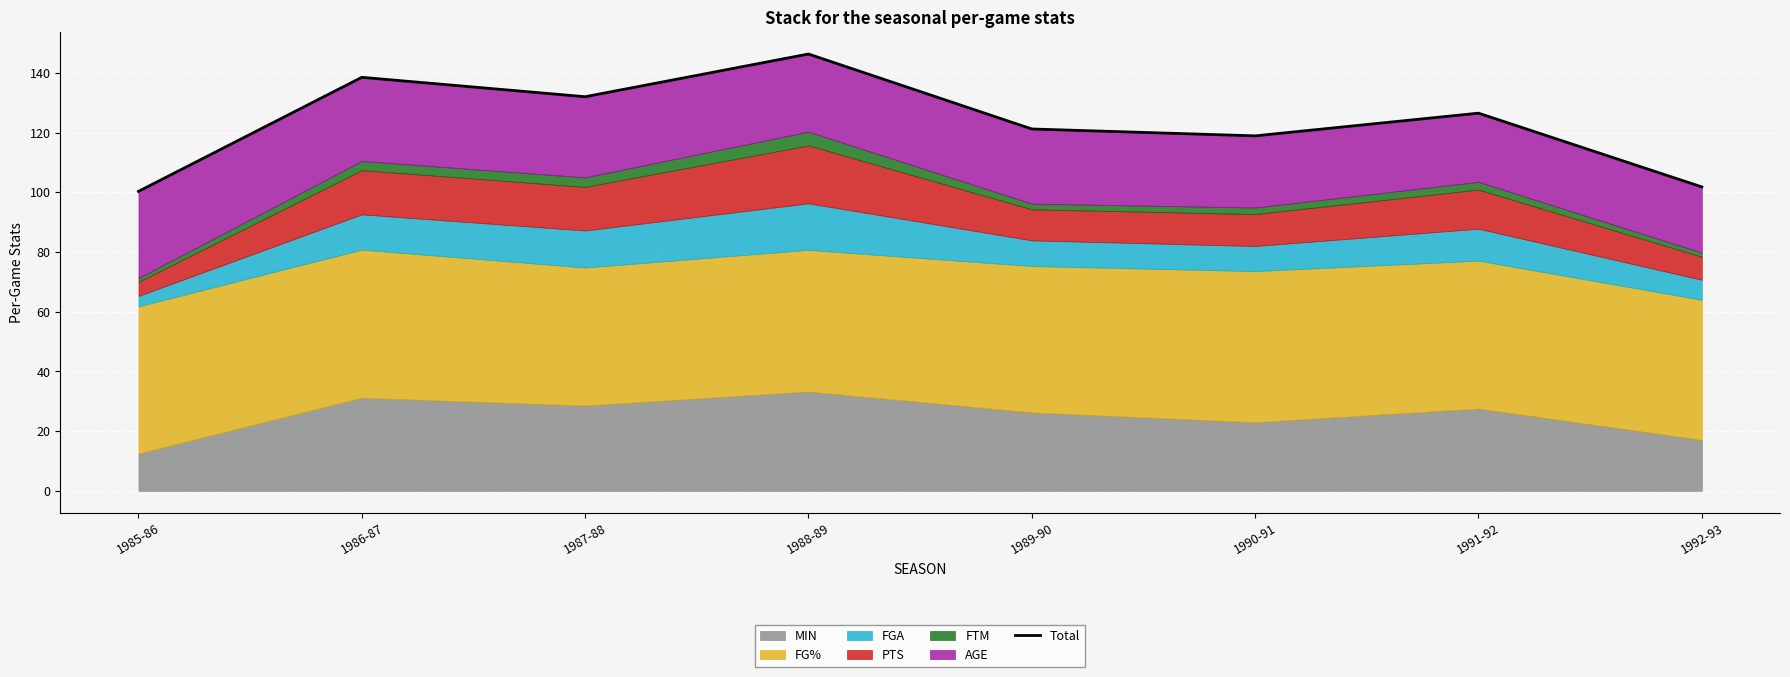

Which label corresponds to the smallest value in the chart?

1985-86